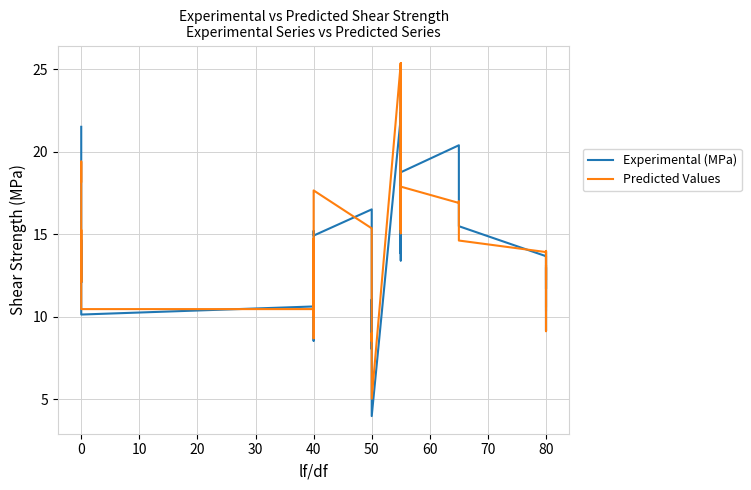

Is it true that Predicted Values equals 3.7 at 29?

False